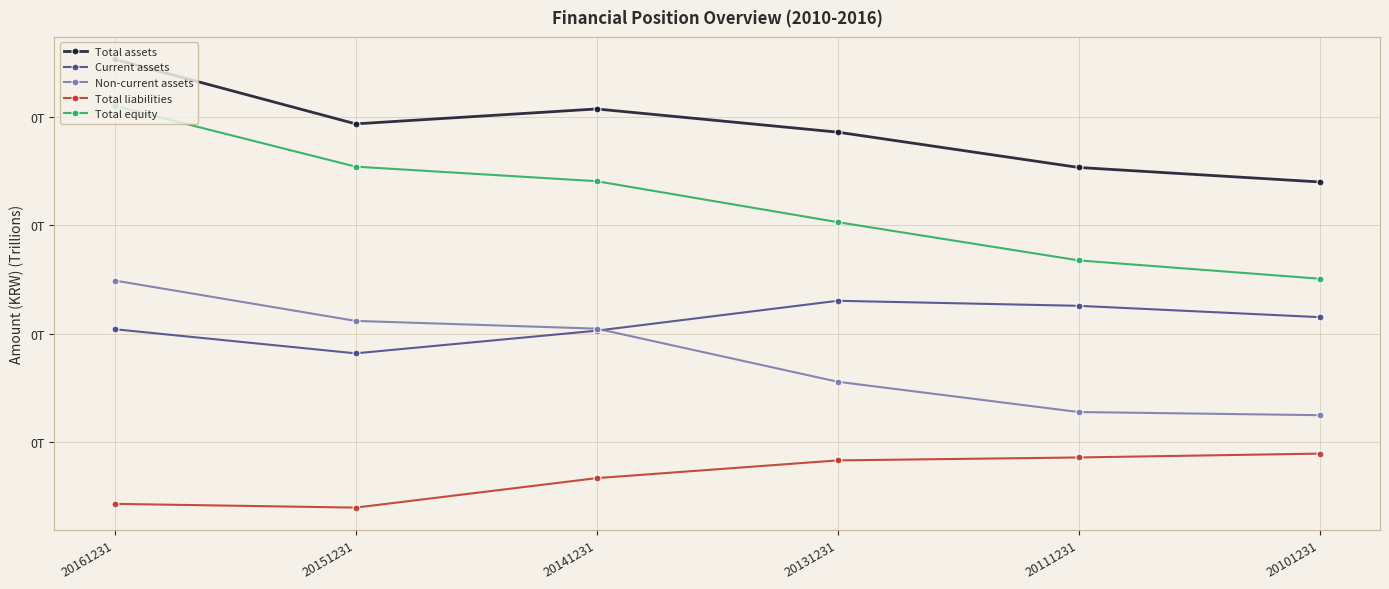

Is it true that Total liabilities equals 0.0 at 20141231?

False